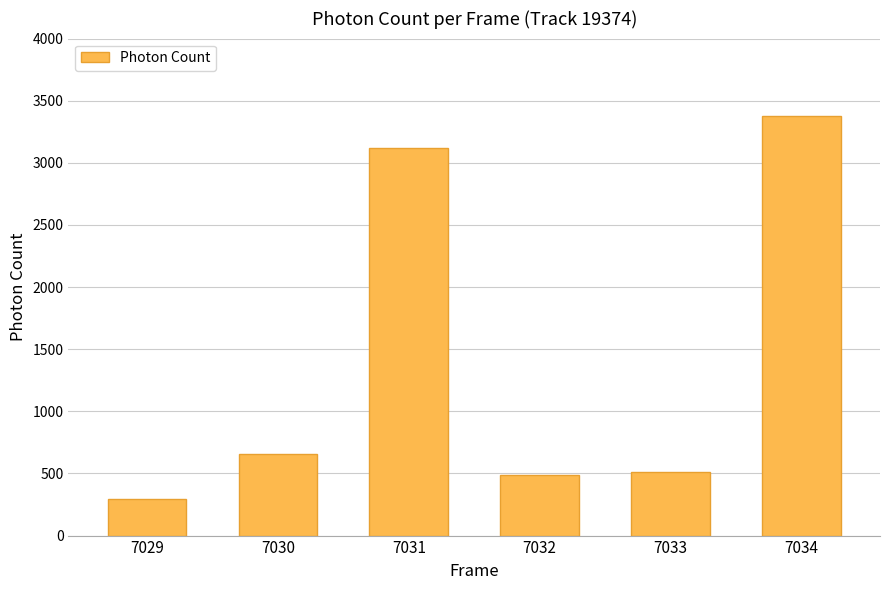

What is the average value?

1407.1